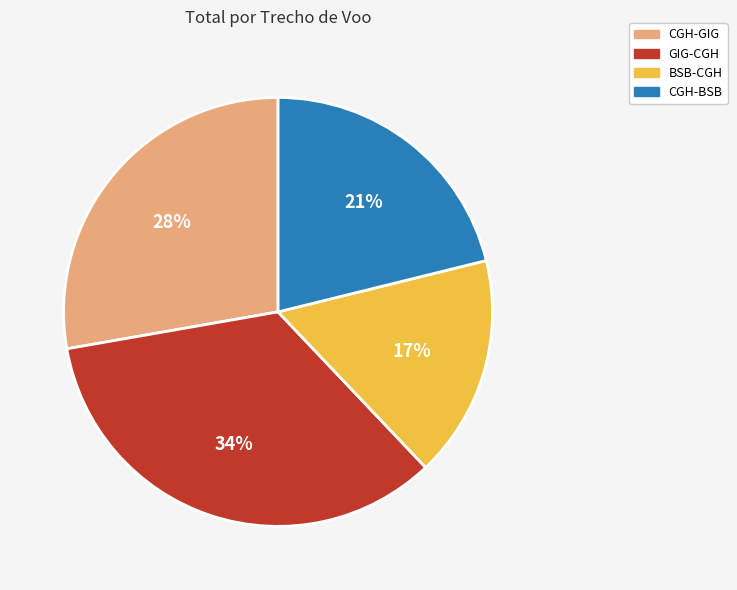

Which category has the smallest portion of the pie?

BSB-CGH